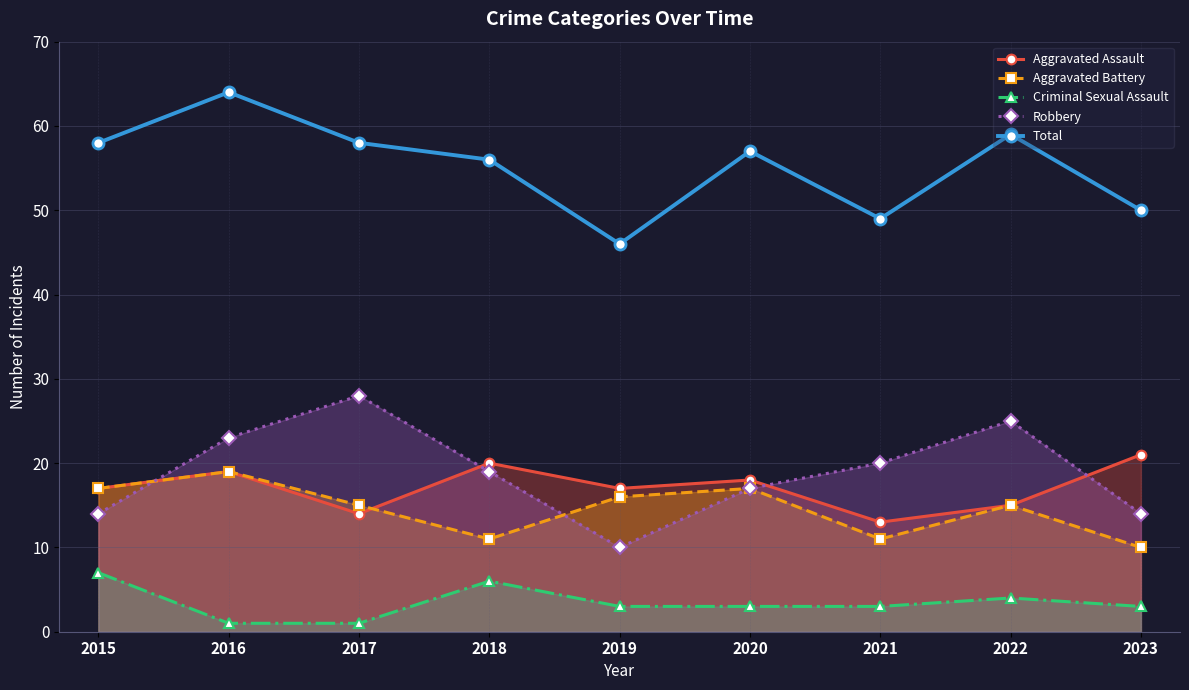

At which category does Criminal Sexual Assault reach its first local peak?

2018